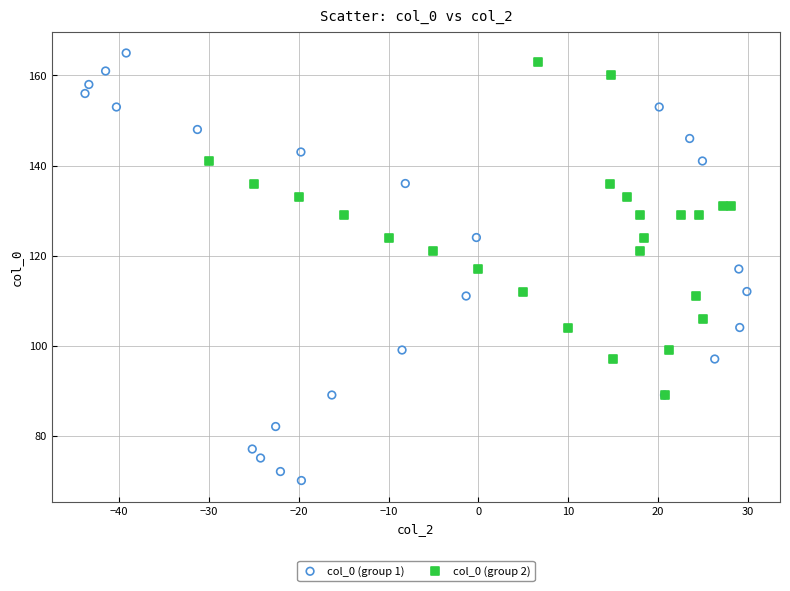

What are all the series names shown in the legend?

col_0 (group 1), col_0 (group 2)